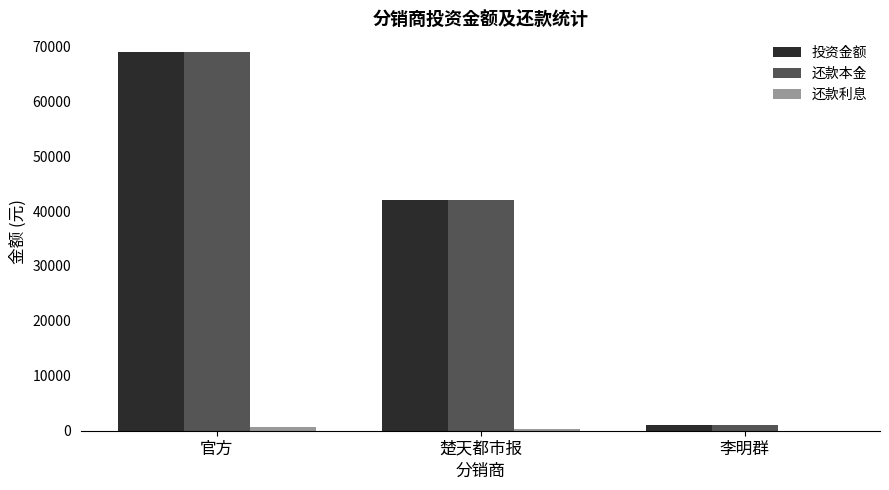

The value of 投资金额 at 楚天都市报 is 58628.1. True or false?

False